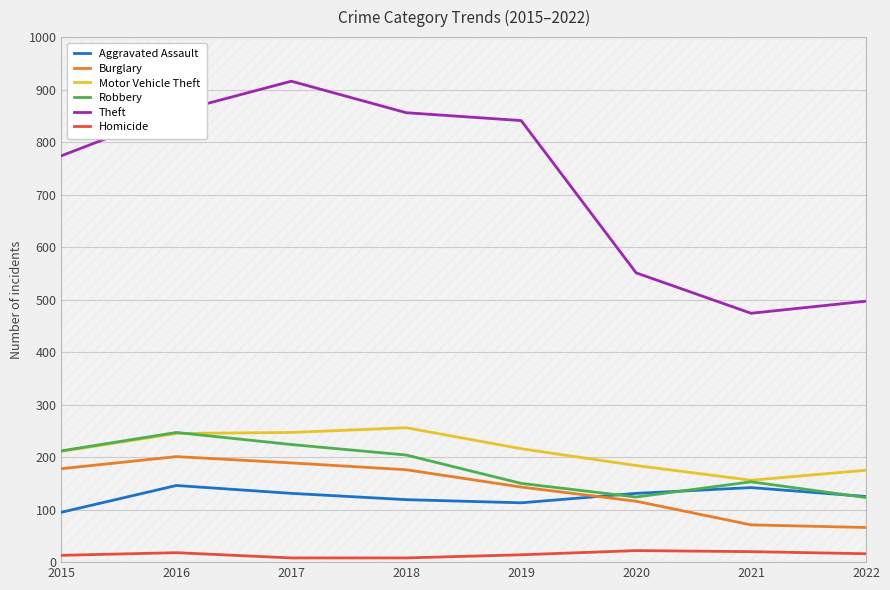

What is the difference between the highest and lowest values at 2016?

840